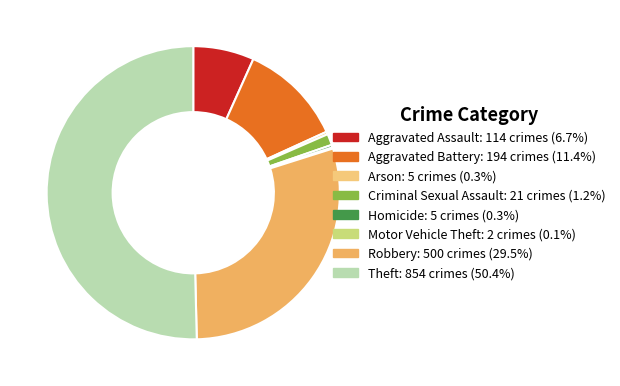

What is the change in value from Aggravated Assault to Homicide?

-109